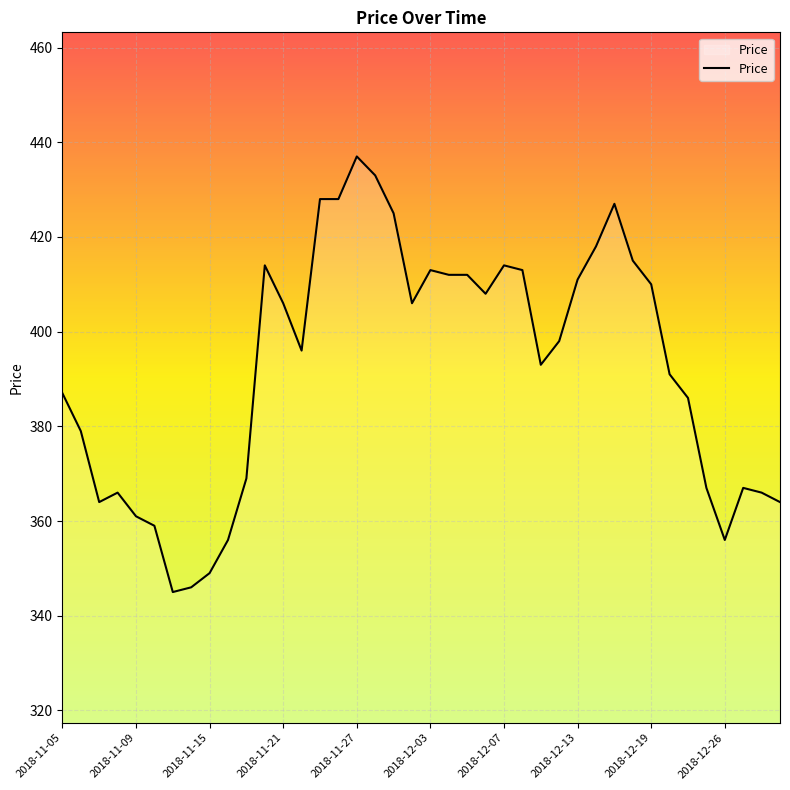

What is the minimum value shown in the chart?

345